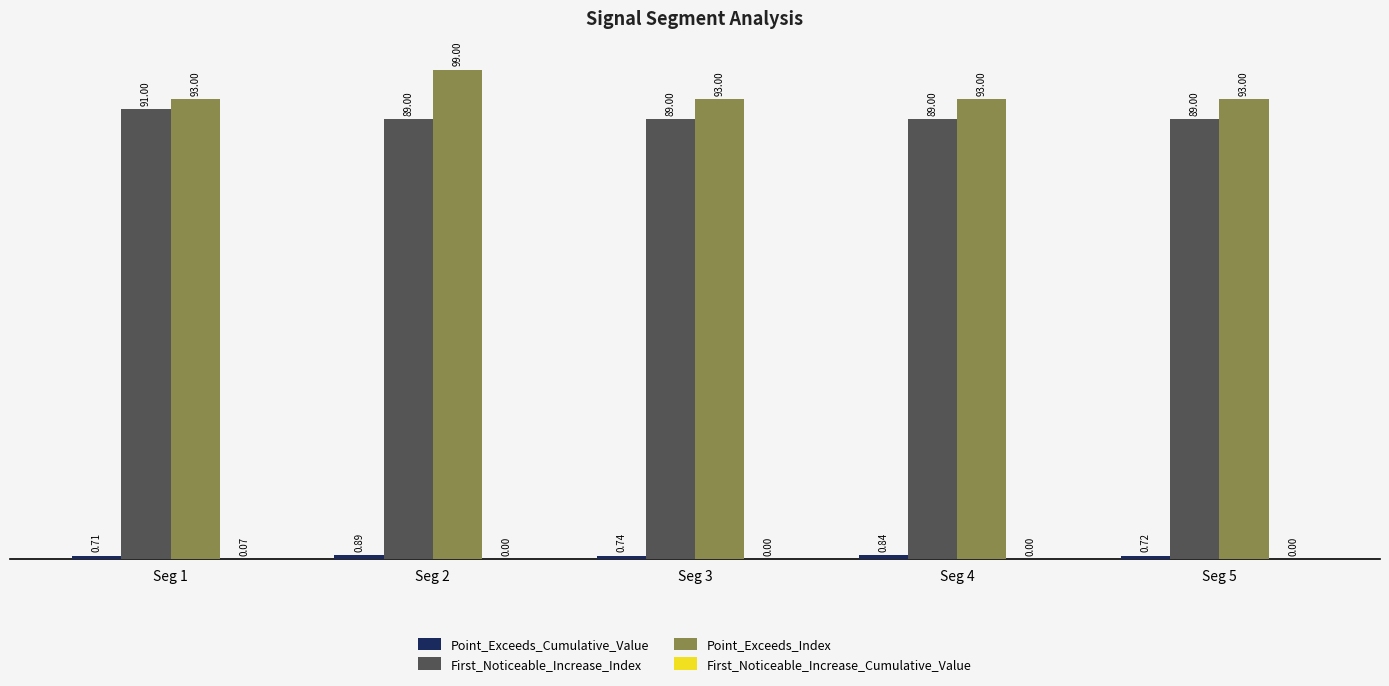

What is the sum of all Point_Exceeds_Index values?

471.0